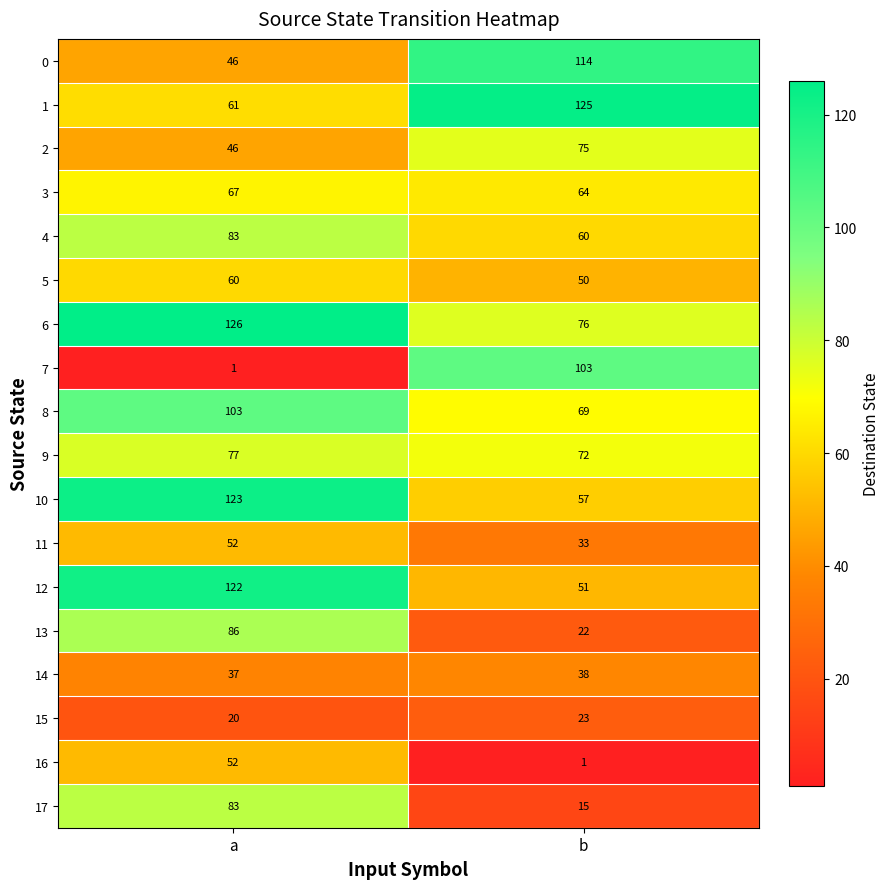

Which series has the widest spread of values?

7